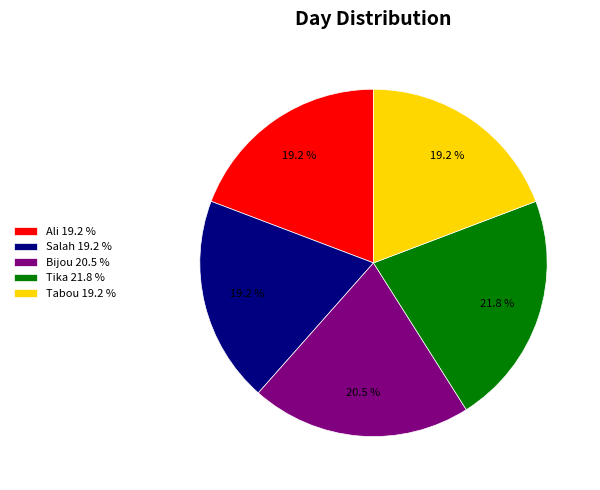

How many segments does this pie chart have?

5